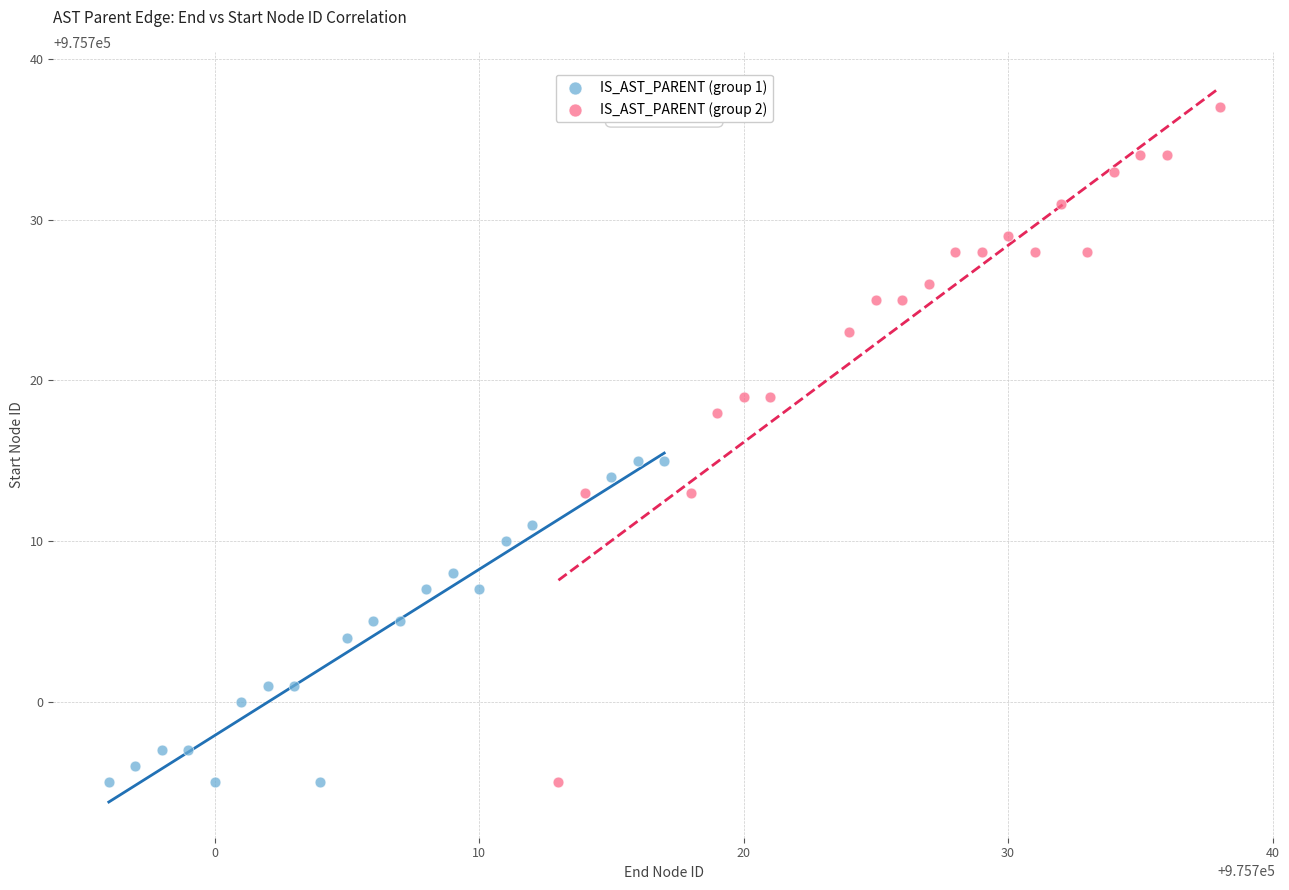

Which series has the largest Y range (max minus min)?

IS_AST_PARENT (group 2)